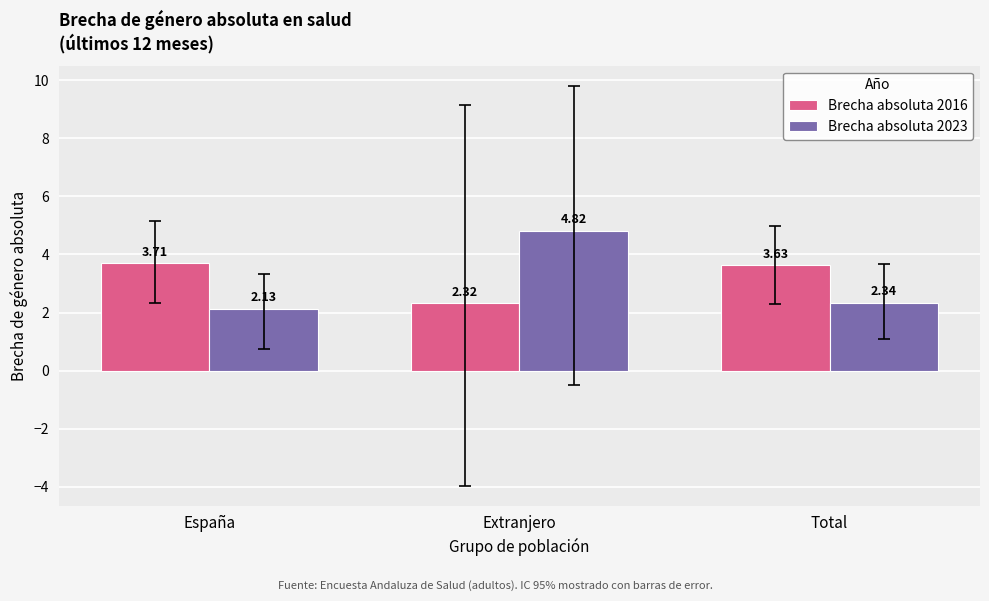

How many bars are there in total?

6